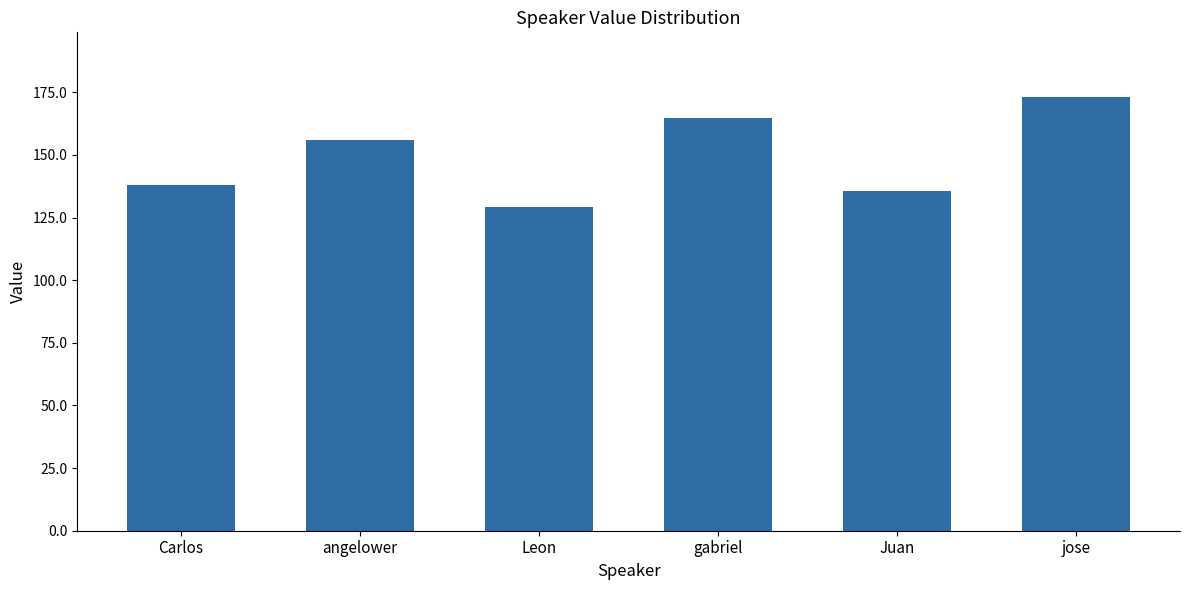

True or false: the data shows 28.8 at Leon.

False